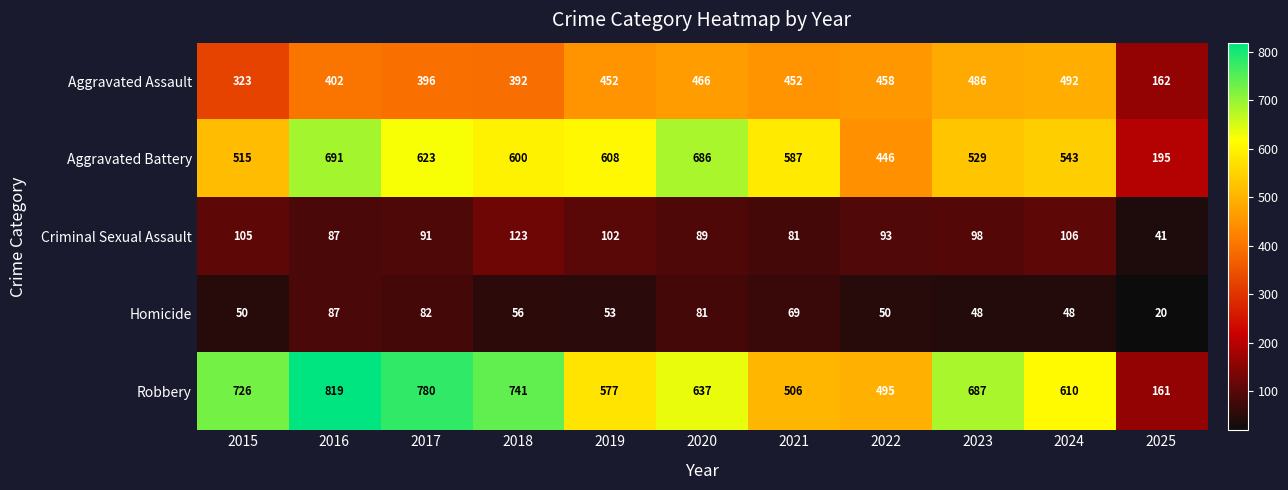

At which label does Aggravated Battery reach its peak?

2016